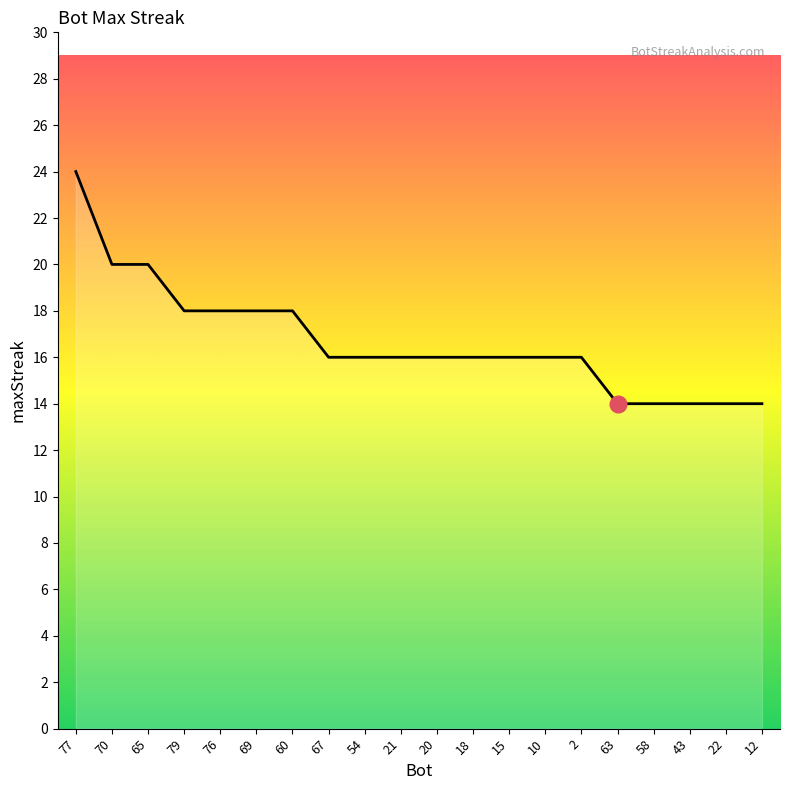

What value does the data have at 2, to the nearest 5?

15